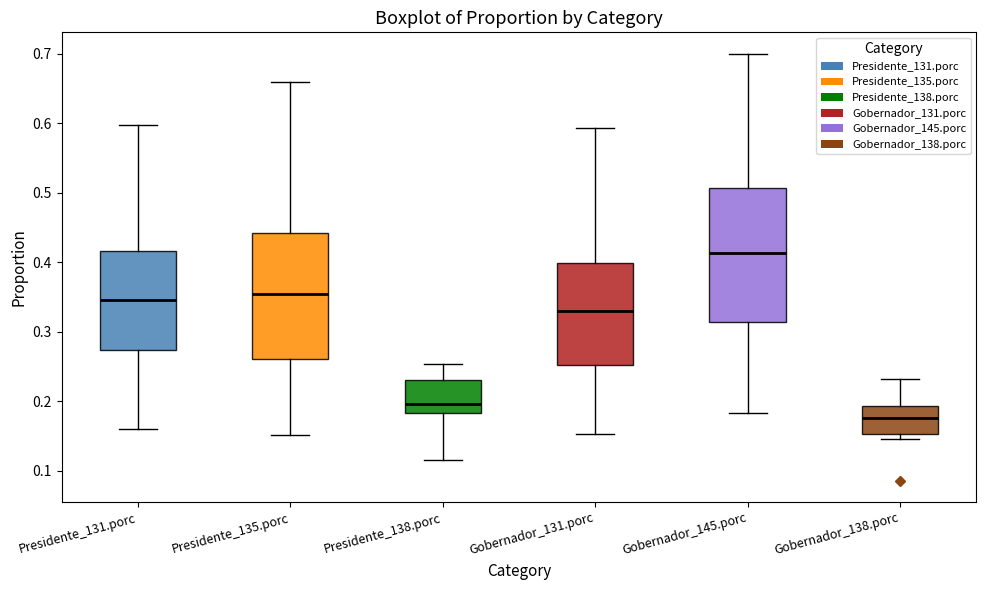

Which box is the tallest, from its lower edge to its upper edge?

Gobernador_145.porc